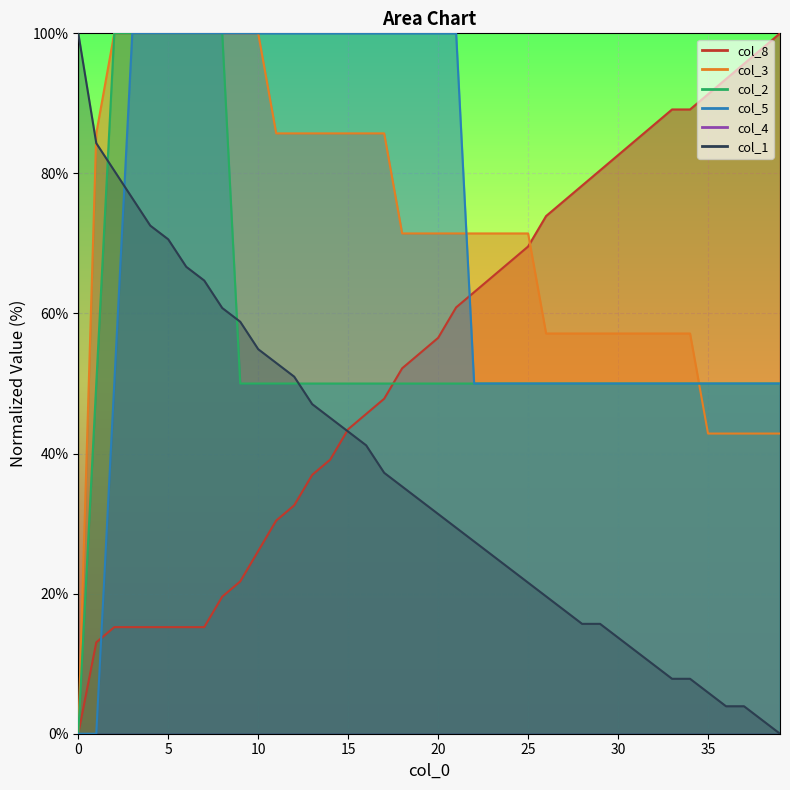

What is the difference between the maximum and second lowest values in the col_2 series?

50.0